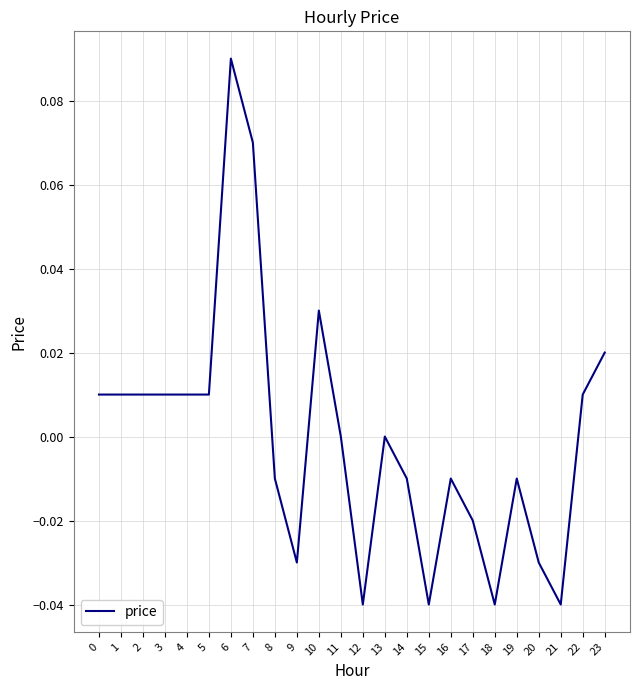

True or false: the data shows 0.0 at 10.

True